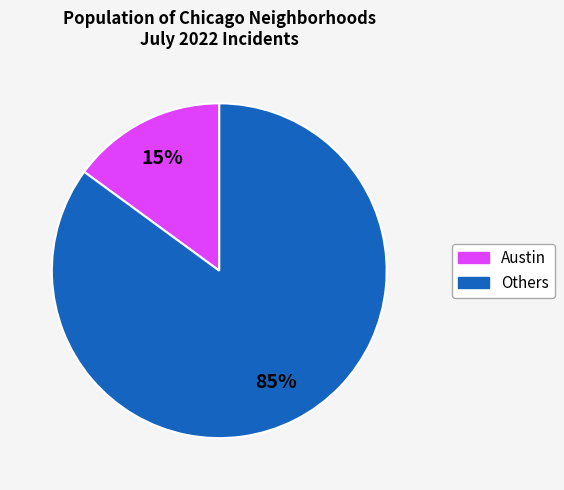

Is there any slice that represents more than half of the pie?

Yes